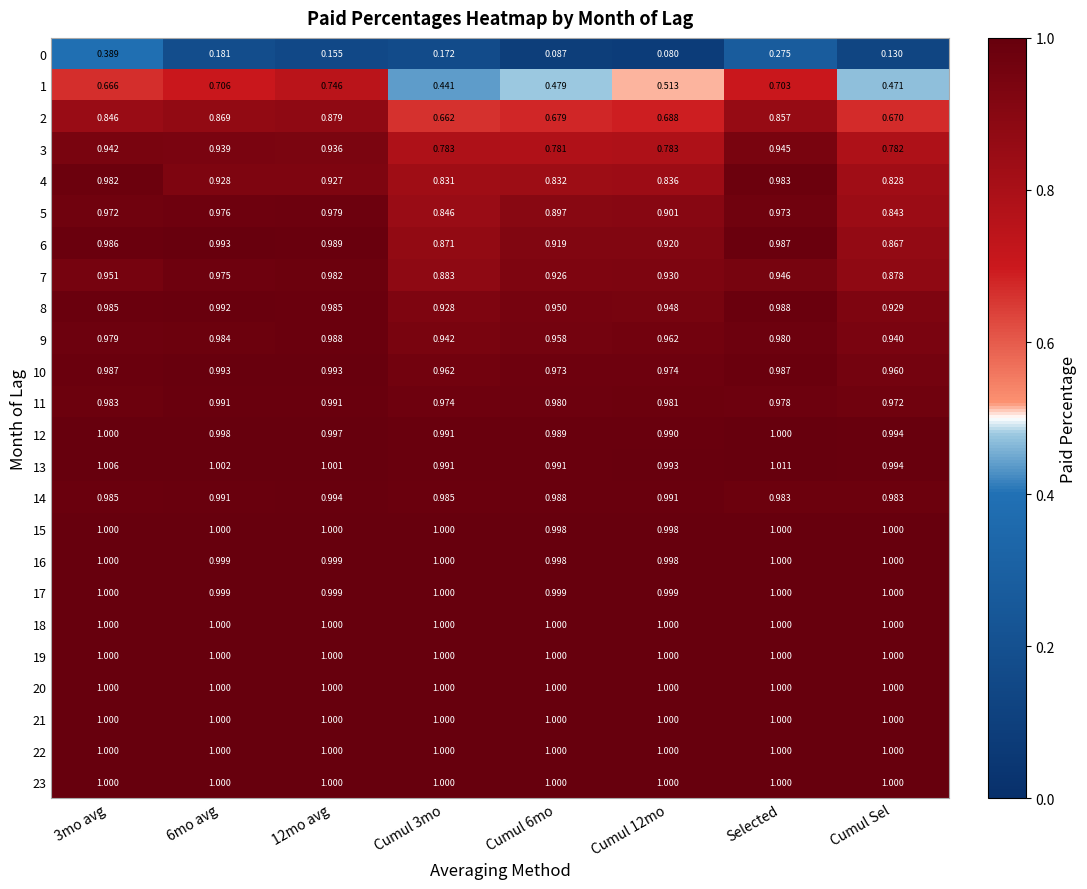

Between 6mo avg and Cumul 3mo, which series saw the biggest shift?

1